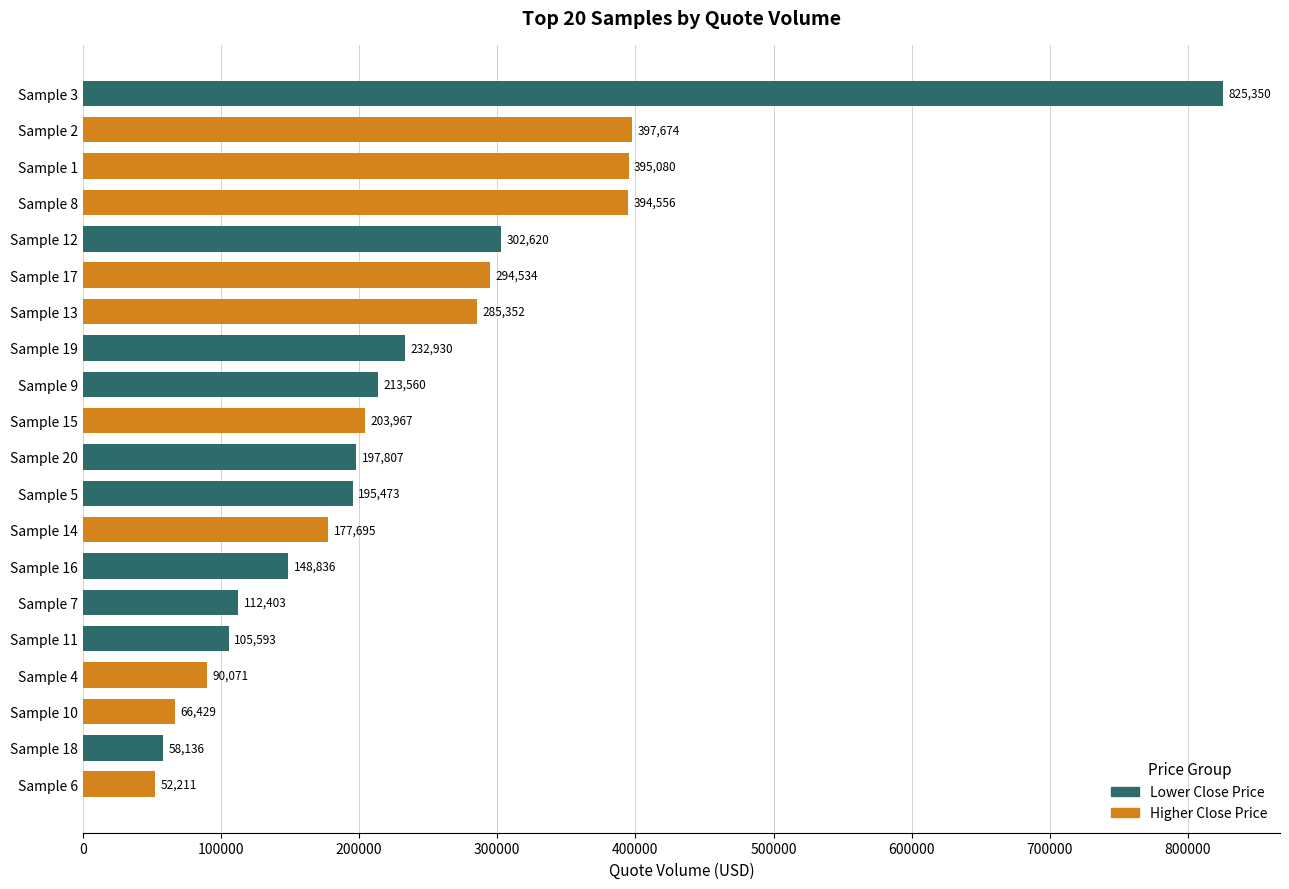

Read the value at Sample 8.

394555.9